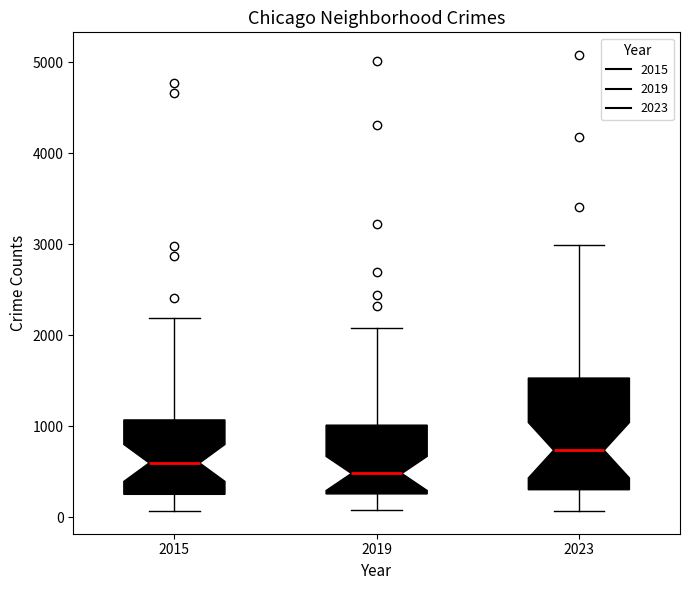

Which box has the highest median line?

2023